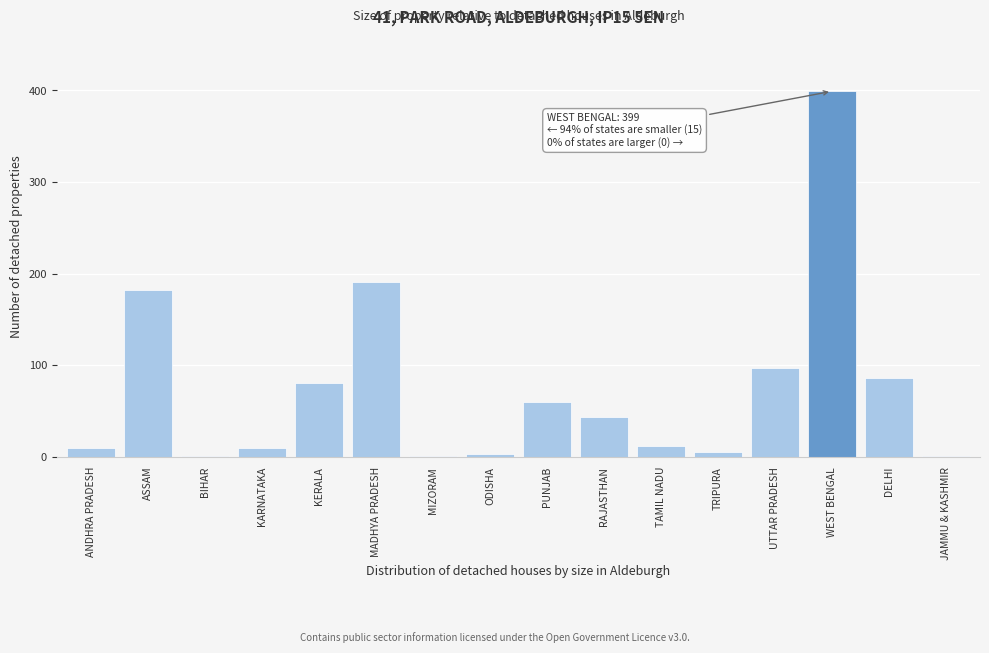

Reading left to right, list all the values displayed in this chart.

ANDHRA PRADESH=9	ASSAM=182	BIHAR=1	KARNATAKA=9	KERALA=80	MADHYA PRADESH=191	MIZORAM=1	ODISHA=3	PUNJAB=60	RAJASTHAN=43	TAMIL NADU=12	TRIPURA=5	UTTAR PRADESH=97	WEST BENGAL=399	DELHI=86	JAMMU & KASHMIR=1